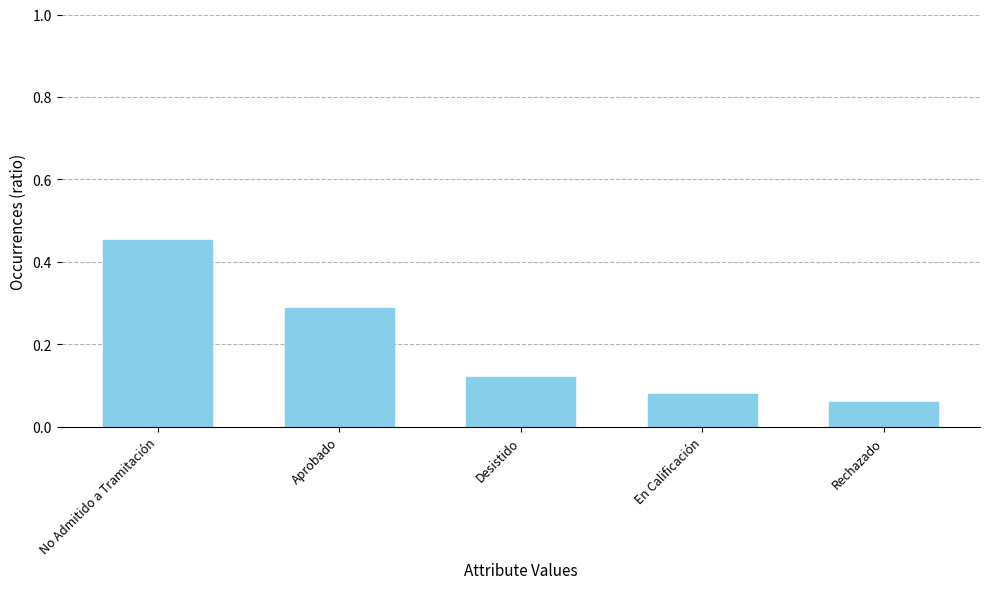

What is the difference between the maximum and minimum values?

0.4